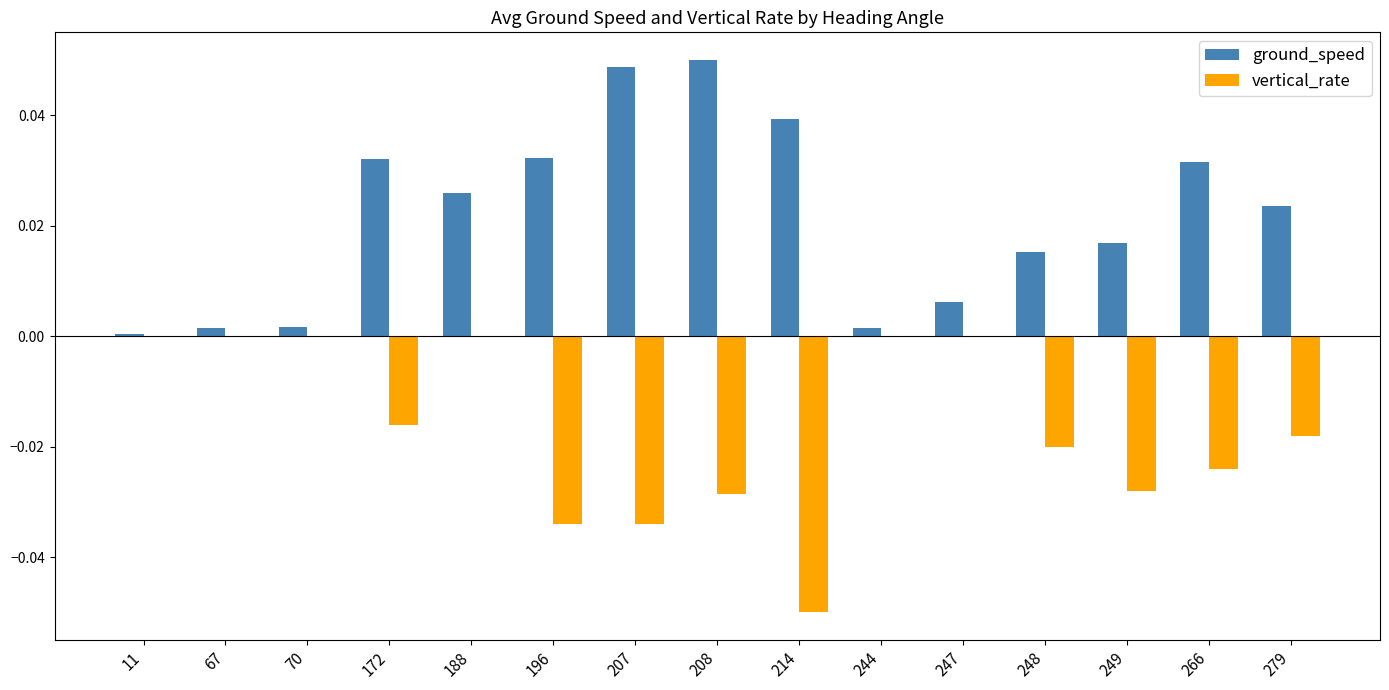

Which series changed the most between 248 and 266?

ground_speed